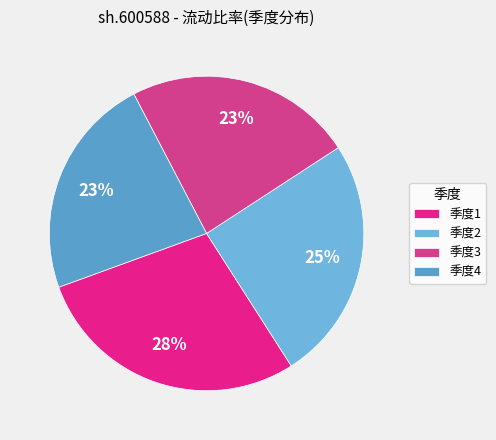

How many slices are in this pie chart?

4